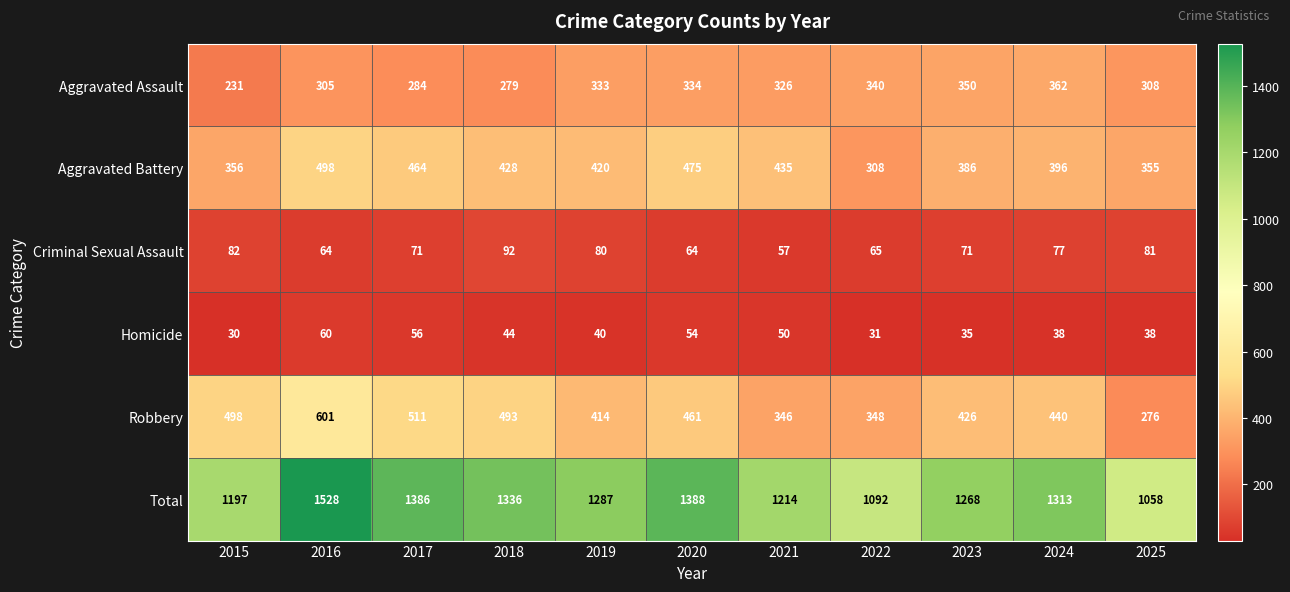

What is the difference between the Criminal Sexual Assault values at 2019 and 2020?

16